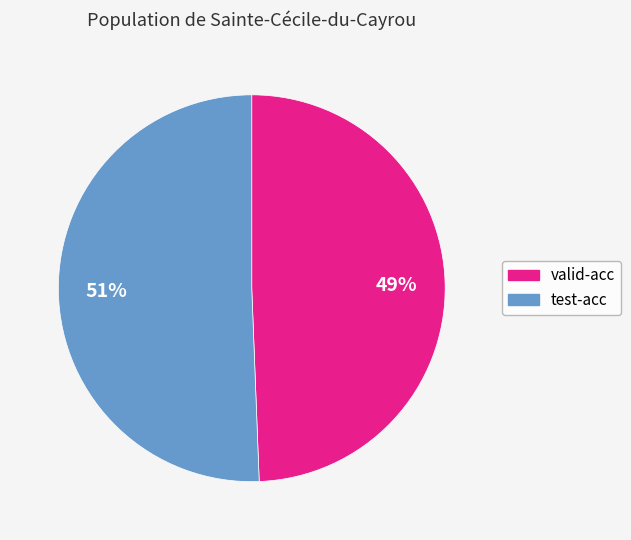

Do test-acc and valid-acc together represent more than half of the pie?

Yes